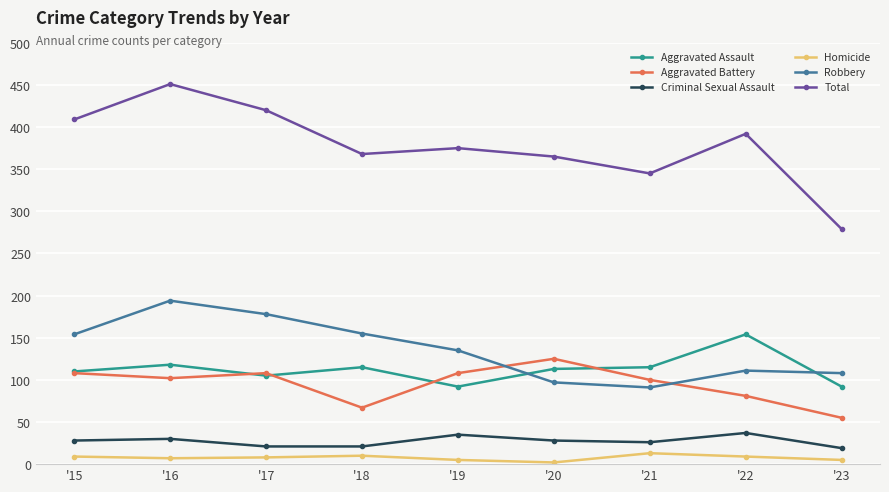

The Robbery series shows 277 at '18. True or false?

False